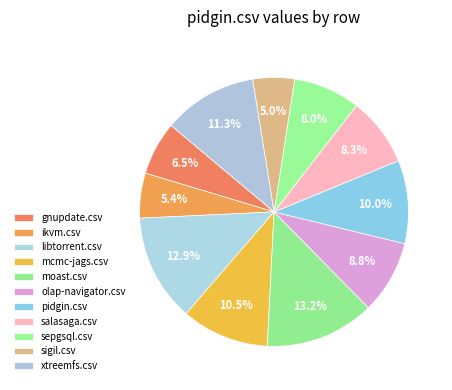

What percentage is NOT represented by pidgin.csv?

90.0%